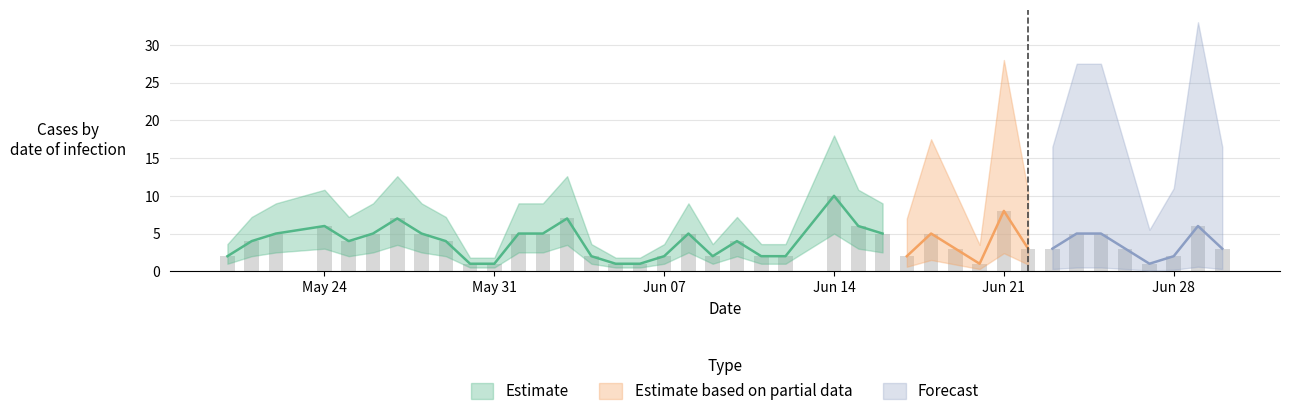

Is it true that the value at 2021-05-29 is 3?

False